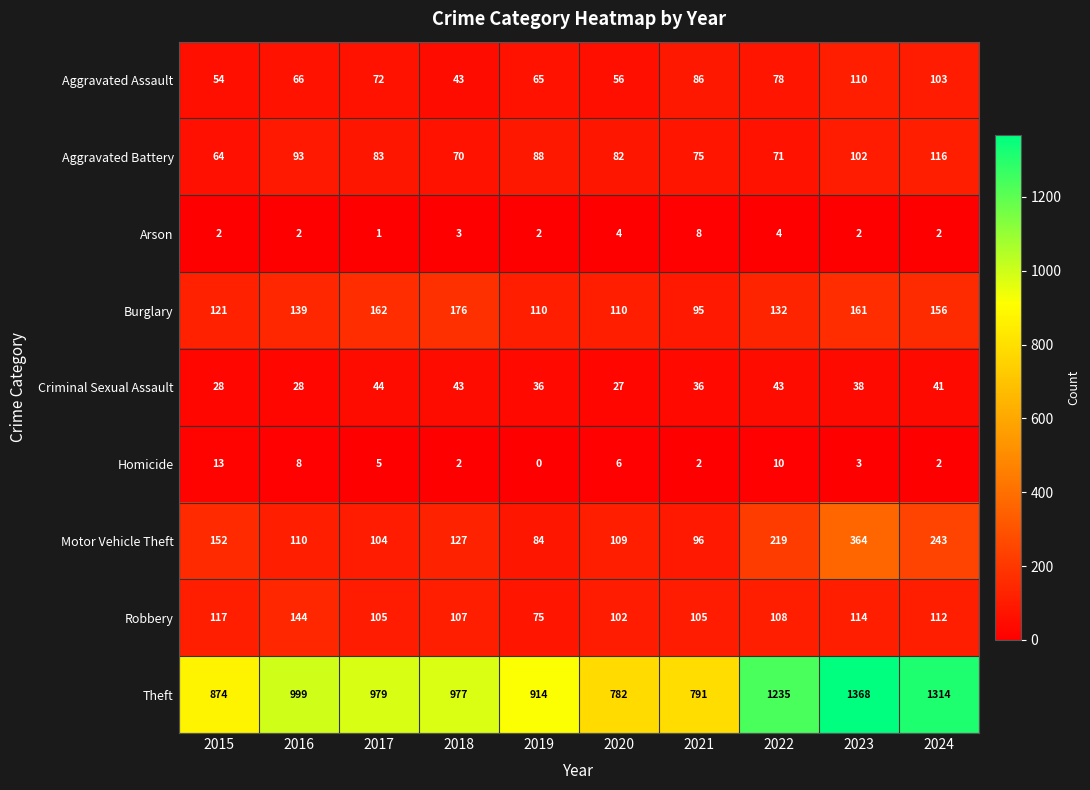

The Robbery series shows 183 at 2015. True or false?

False